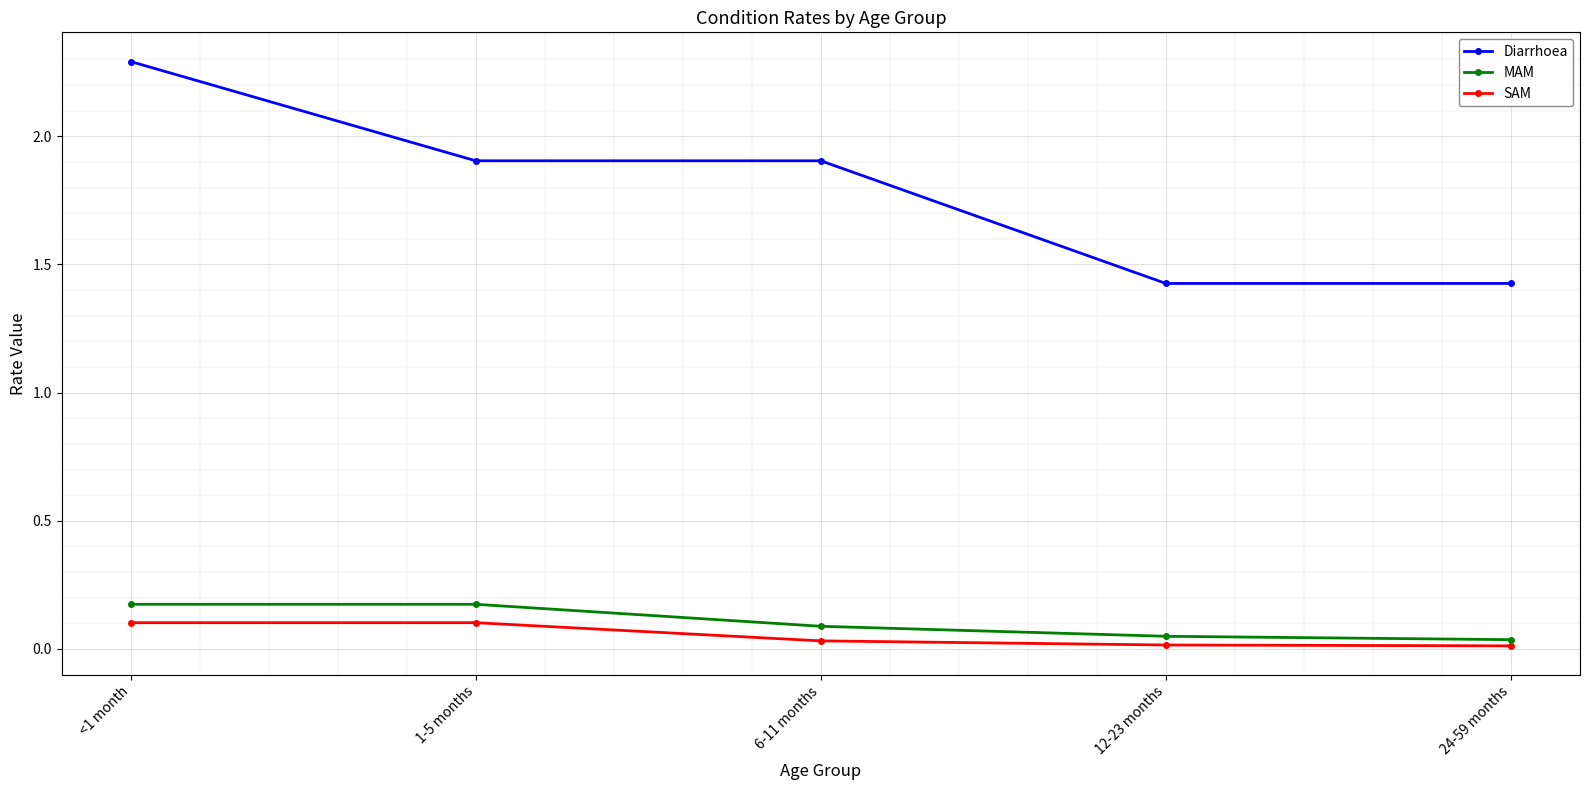

Between <1 month and 24-59 months, which series saw the biggest shift?

Diarrhoea